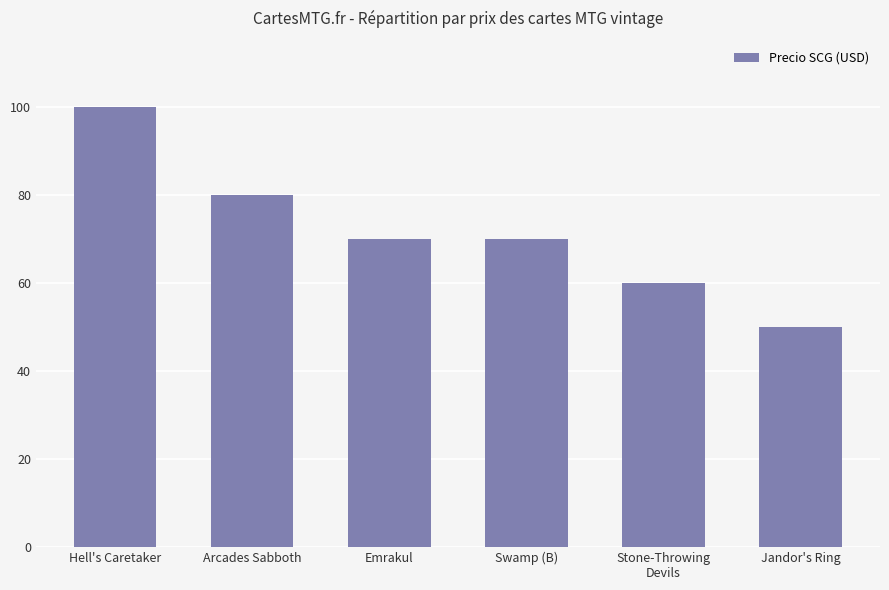

Reading left to right, transcribe all the data shown in this chart.

Hell's Caretaker=100.0	Arcades Sabboth=80.0	Emrakul=70.0	Swamp (B)=70.0	Stone-Throwing
Devils=60.0	Jandor's Ring=50.0